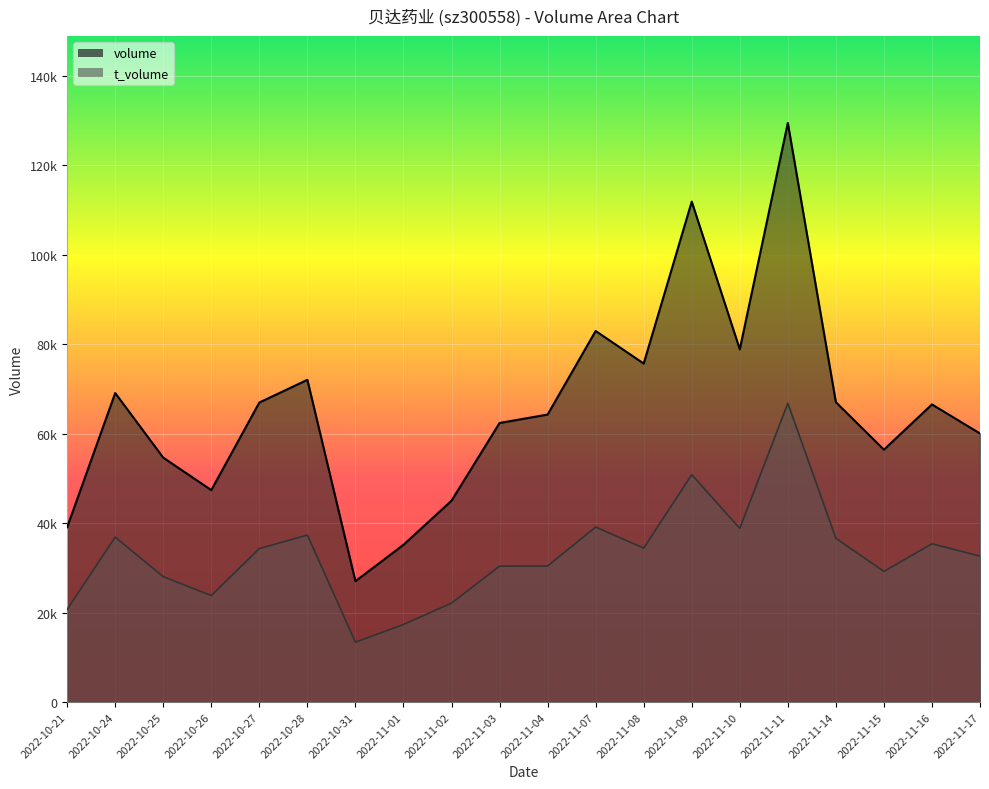

Rank the series by their average value, from lowest to highest.

t_volume, volume